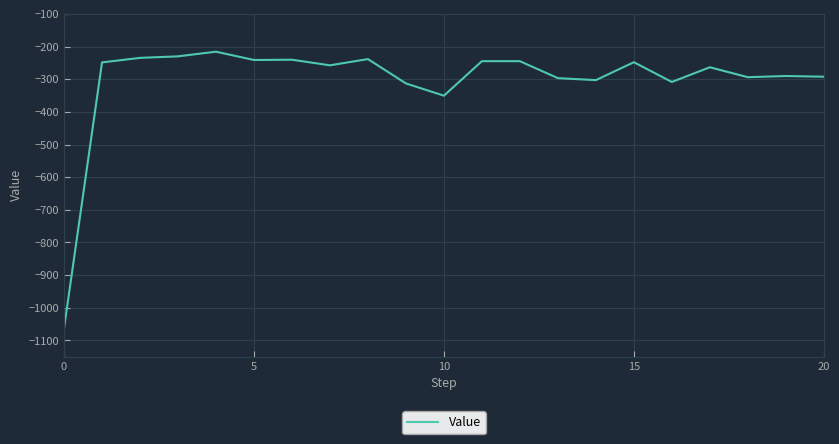

What is the minimum value shown in the chart?

-1062.9